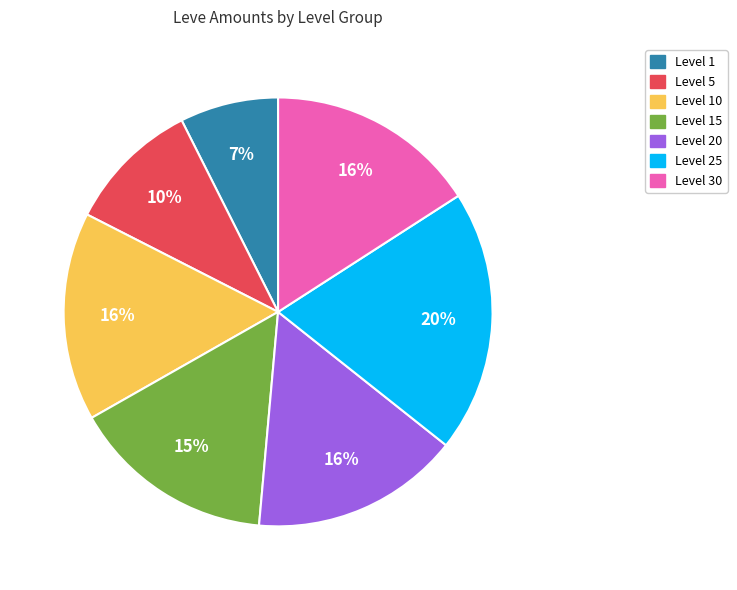

To the nearest percent, what is the average slice percentage?

14%